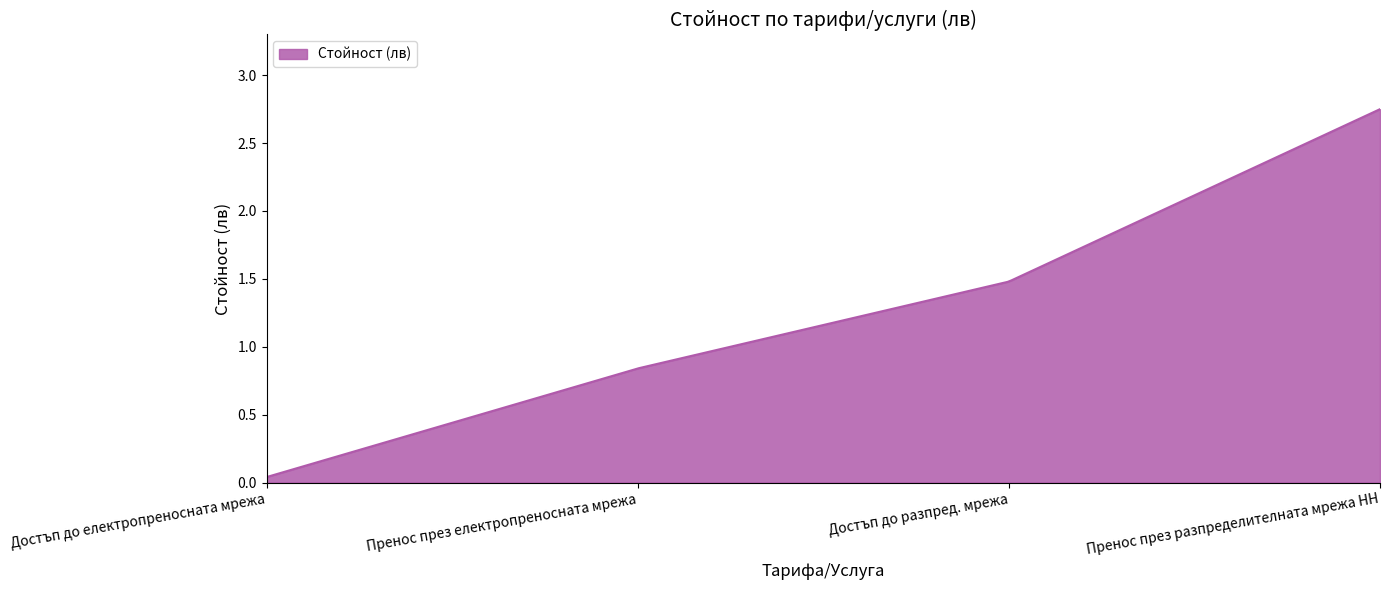

Is this an area chart (filled region under the line)?

Yes